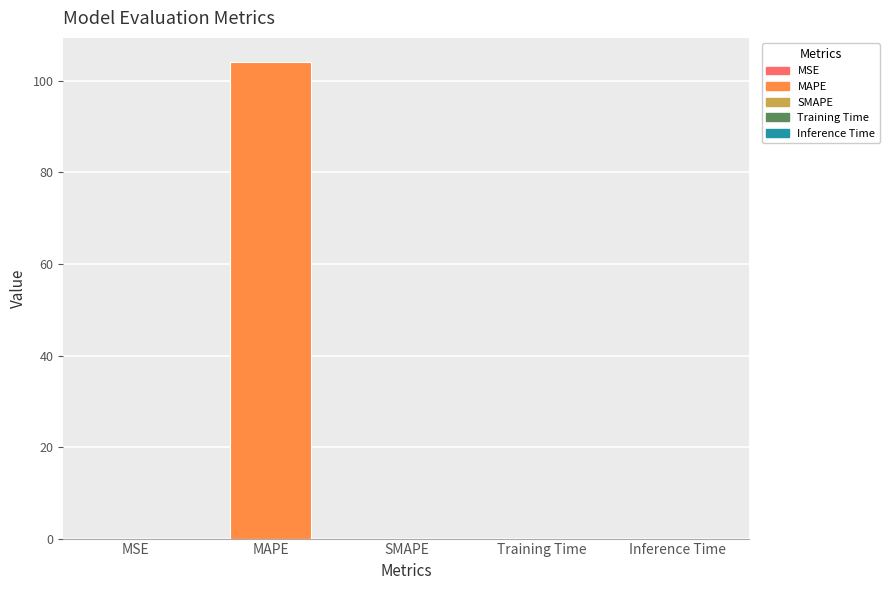

What is the sum of all values?

104.2